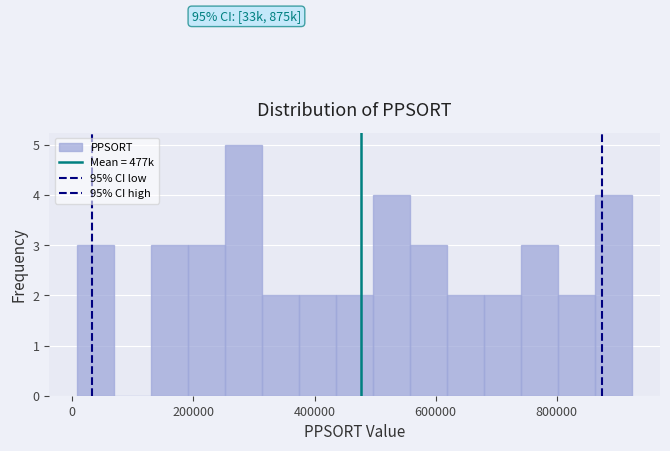

Around what value on the x-axis is the tallest bar? Give the approximate position of its centre, as read against the axis.

280000